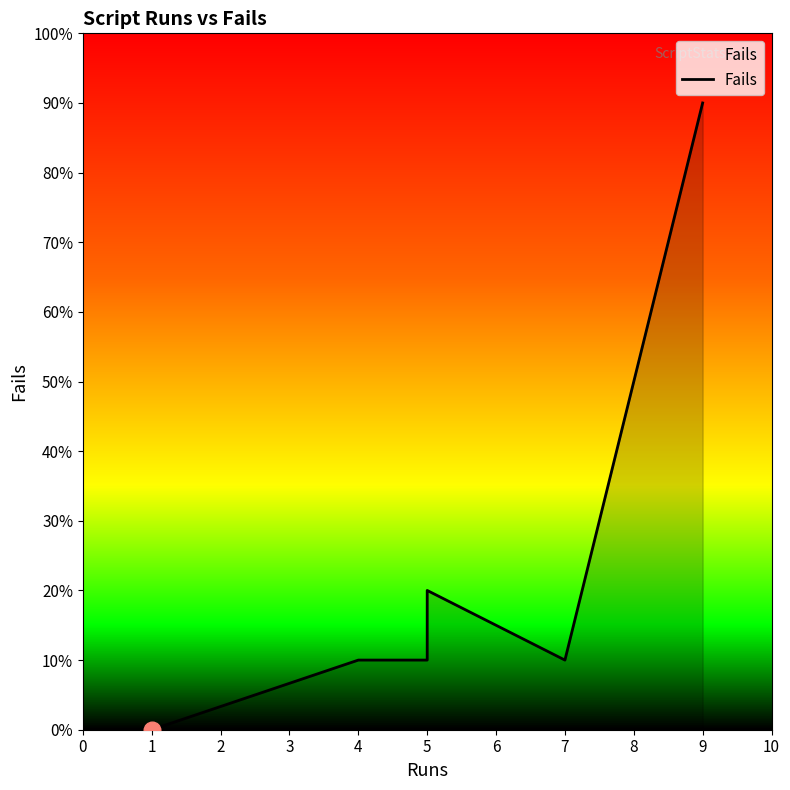

Rank the categories by value from lowest to highest.

1, 4, 5, 7, 5, 9